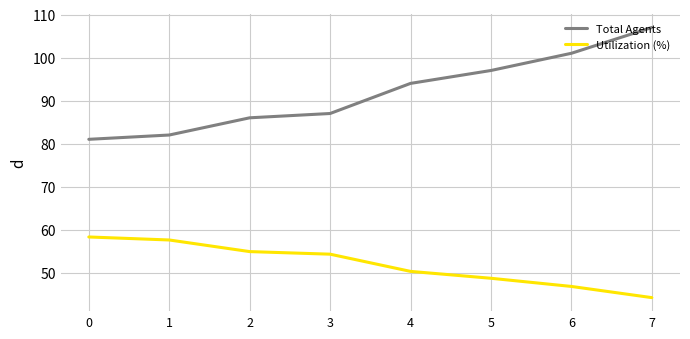

What is the difference between the highest and lowest values at 3?

32.7